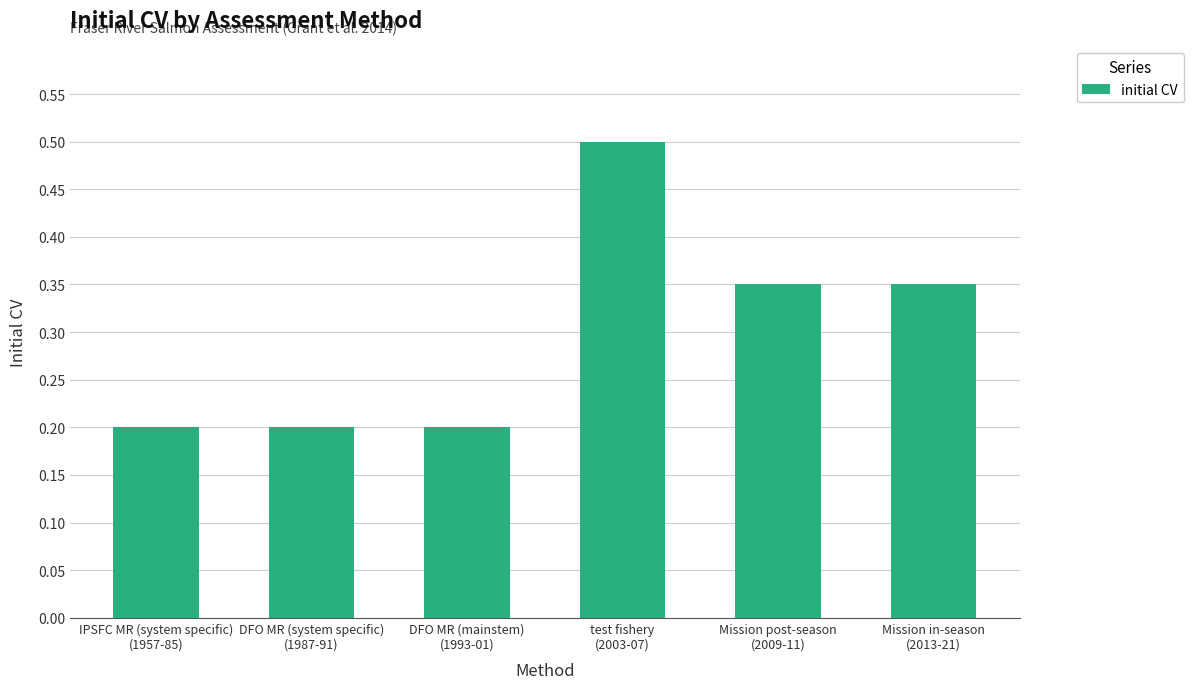

What is the sum of all values?

1.8